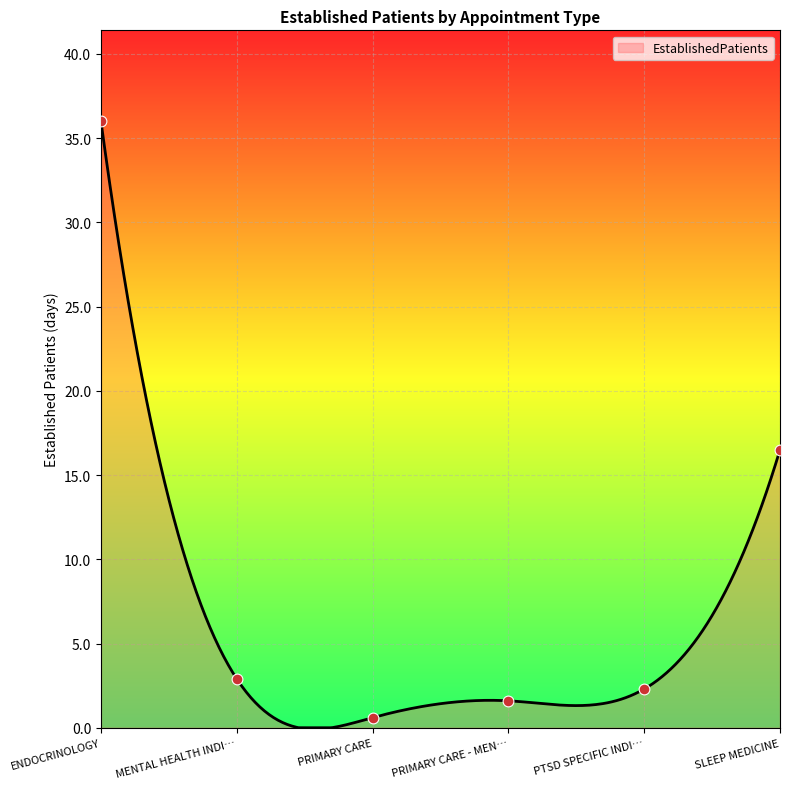

Which category has the highest value in the EstablishedPatients series?

ENDOCRINOLOGY